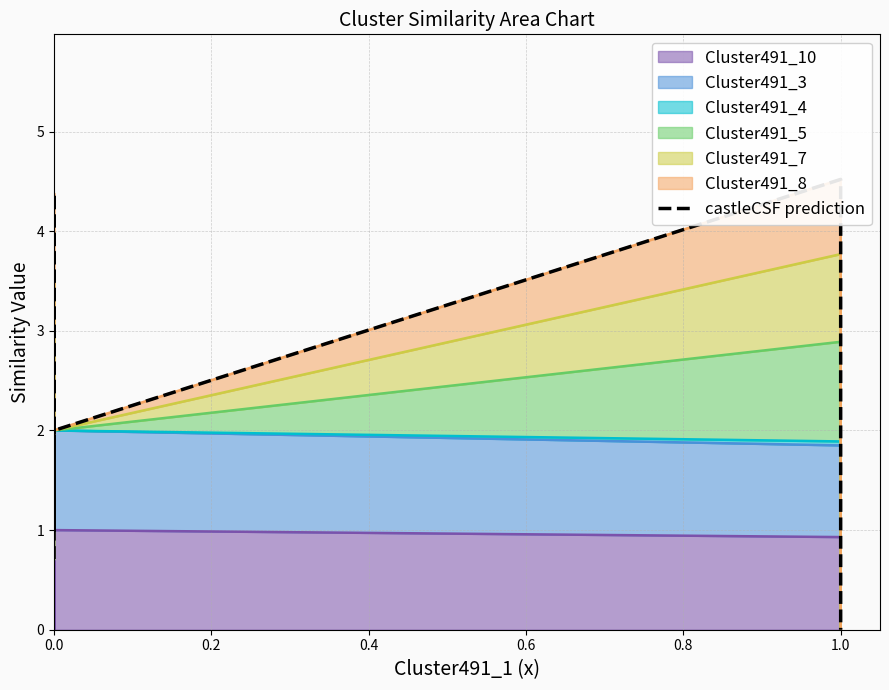

What is the maximum value shown in the chart?

4.5